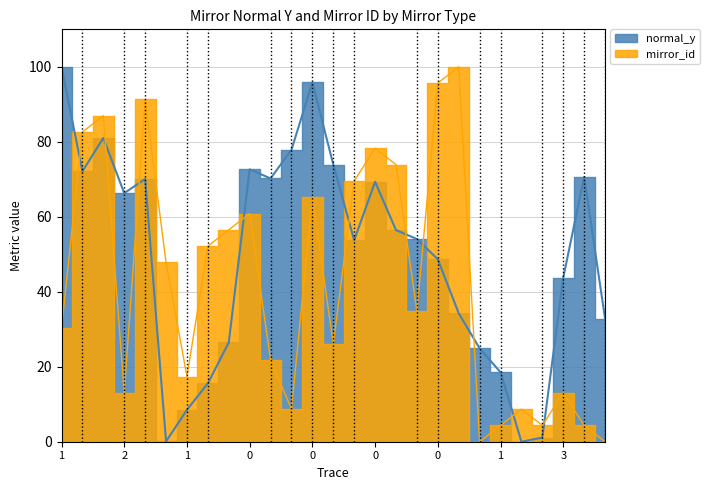

Is the value of normal_y at 2 greater than the value of mirror_id at 1?

Yes